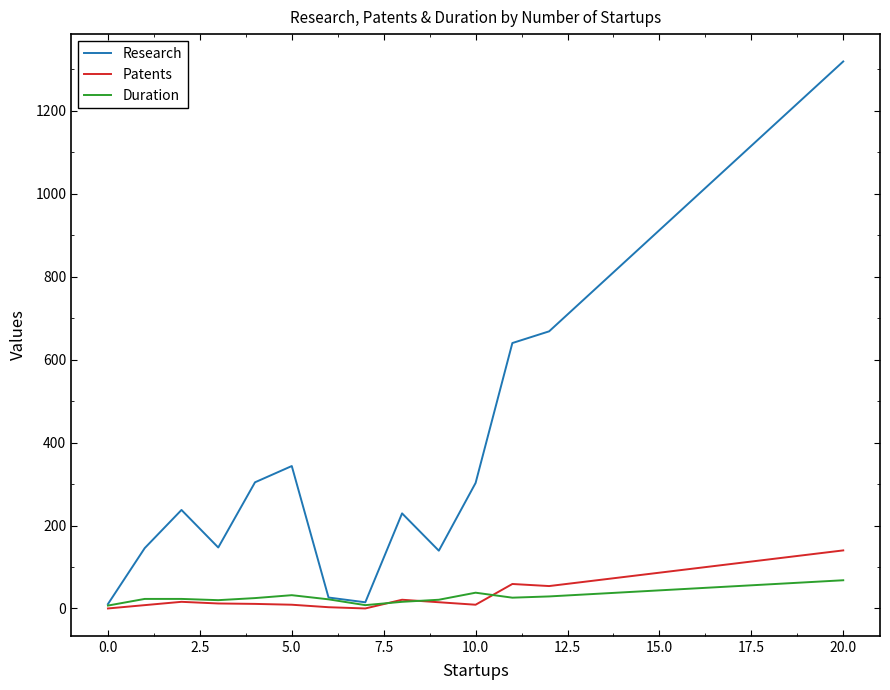

Which series has the widest spread of values?

Research